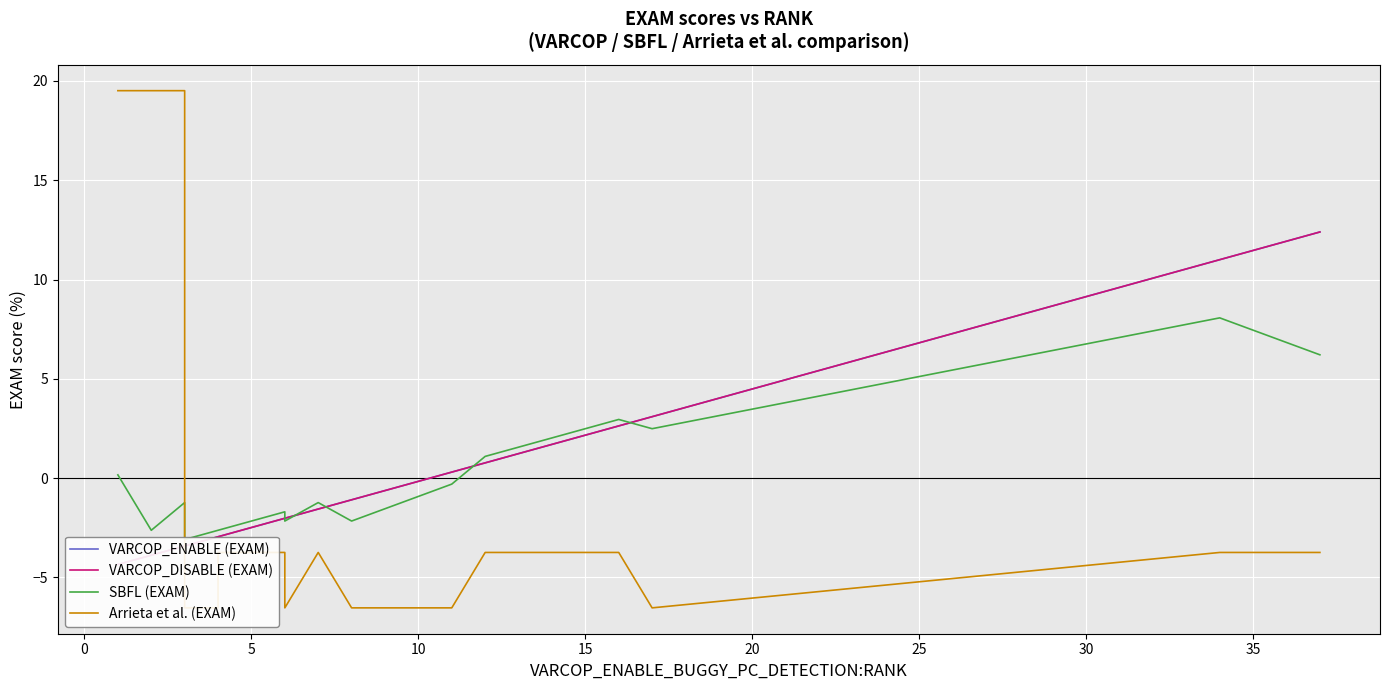

What is the difference between the maximum and minimum values in the SBFL (EXAM) series?

11.2